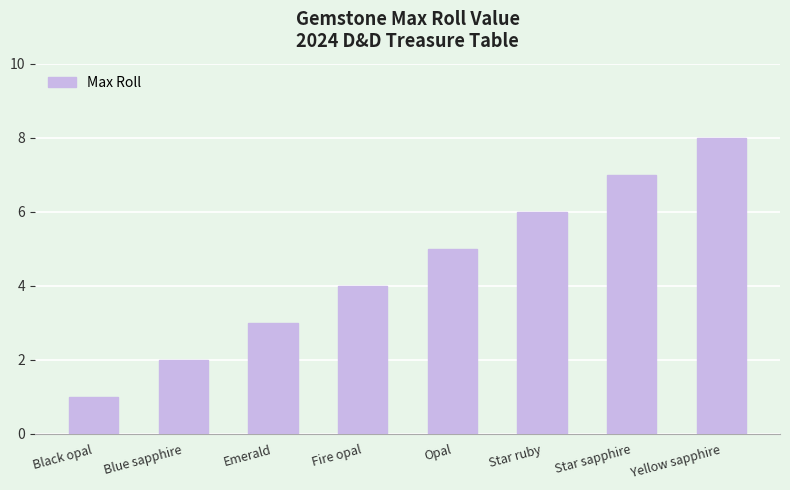

Count the values in the range 3 to 7.

5